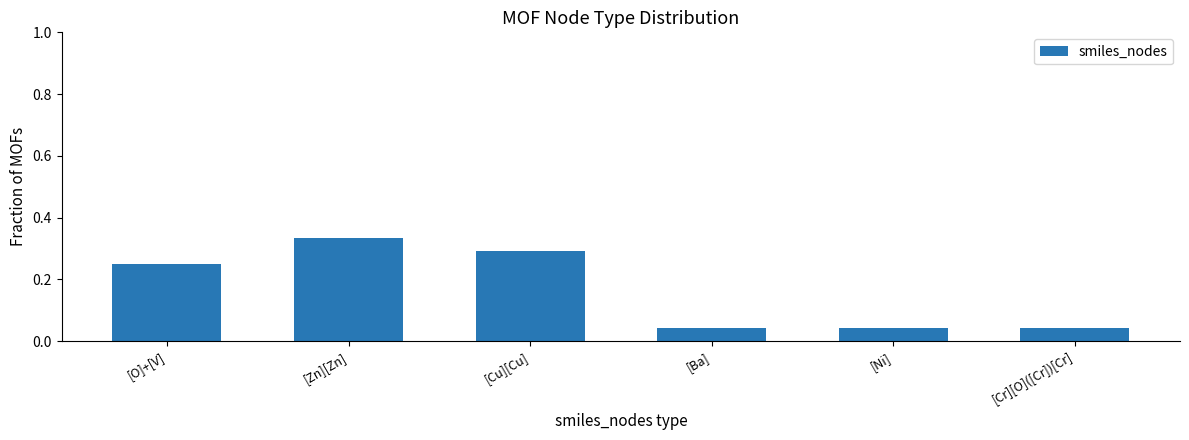

Between [Zn][Zn] and [Cr][O]([Cr])[Cr], which is larger?

[Zn][Zn]